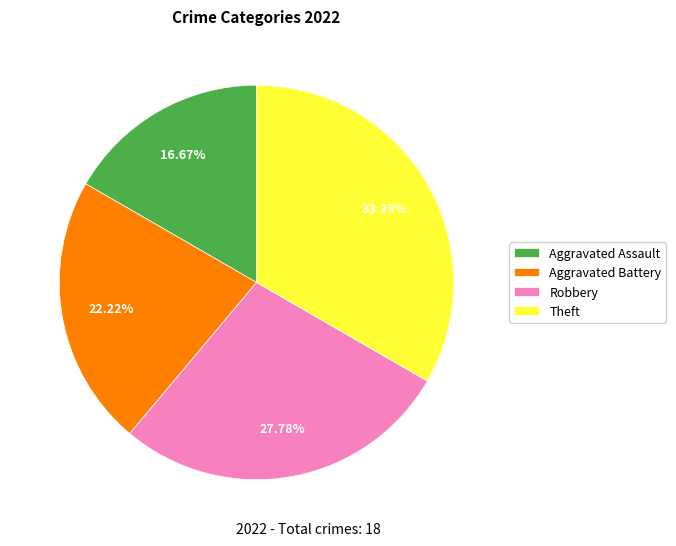

To the nearest percent, what is the average slice percentage?

25%